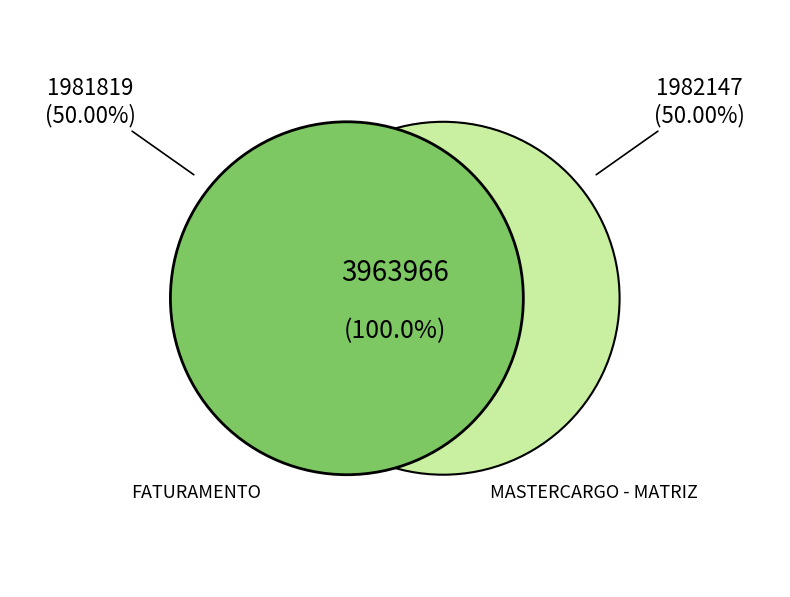

Rank the categories by value from highest to lowest.

MASTERCARGO - MATRIZ, FATURAMENTO